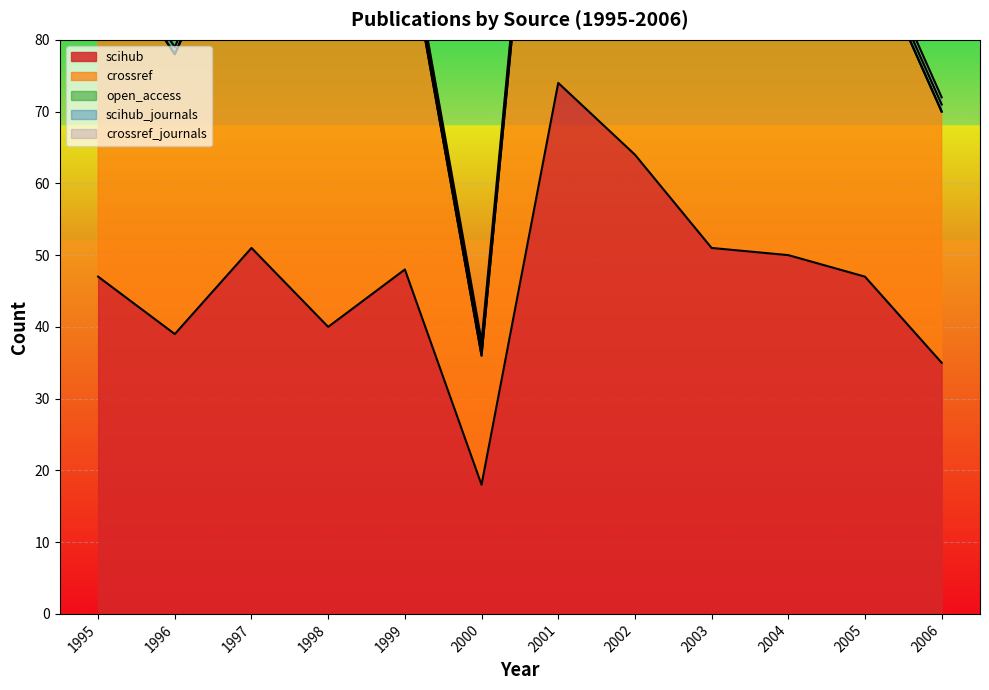

How many lines are shown in the chart?

5